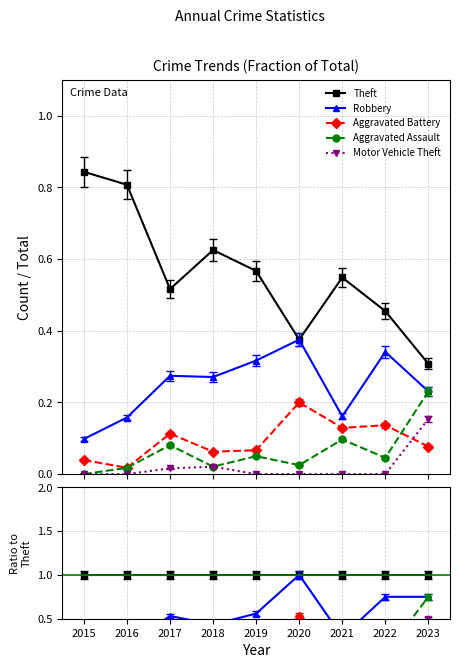

Rank the series at 2021 from lowest to highest value.

Motor Vehicle Theft, Aggravated Assault, Aggravated Battery, Robbery, Theft